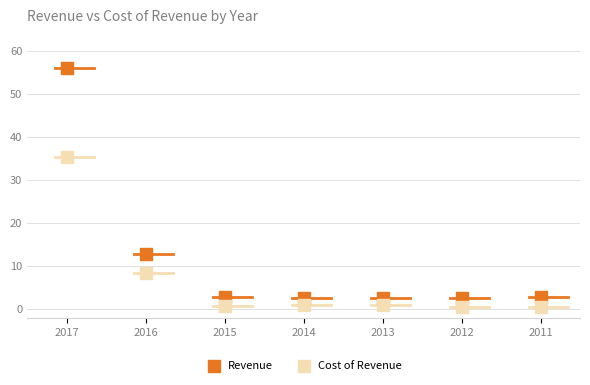

Which series contains the lowest Y value?

Cost of Revenue